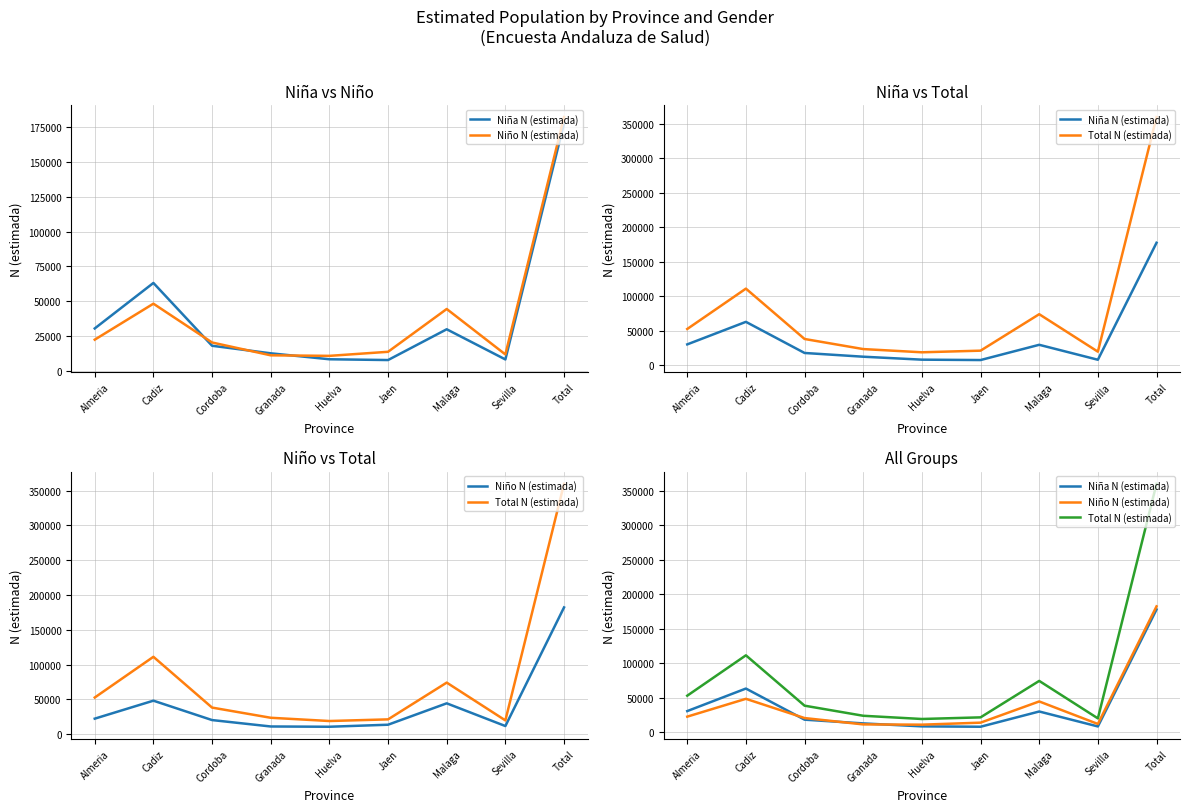

Reading left to right, extract all data points from this chart.

Niña N (estimada): 30384	63054	17941	12521	8237	7679	29786	8113	177715
Niño N (estimada): 22322	48163	20287	11073	10689	13607	44354	11707	182201
Total N (estimada): 52706	111217	38227	23593	18926	21287	74140	19819	359916